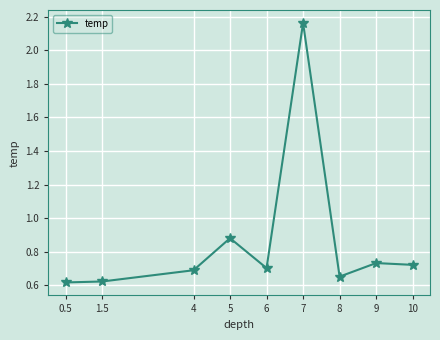

Is it true that the value at 7 is 0.7?

False